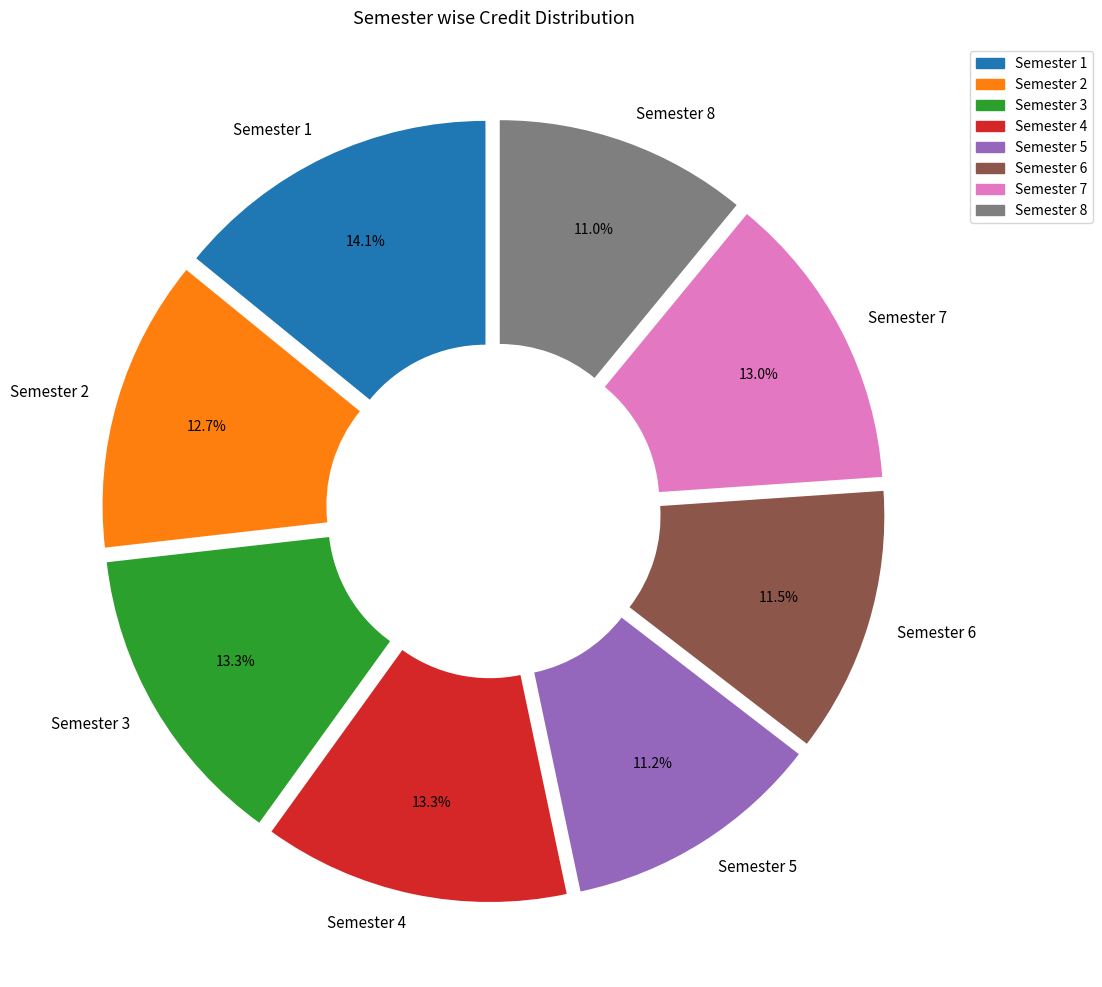

What percentage is NOT represented by Semester 4?

86.7%